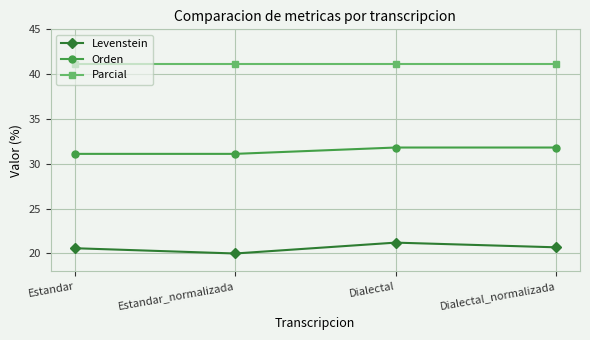

How many data points does each series have?

4